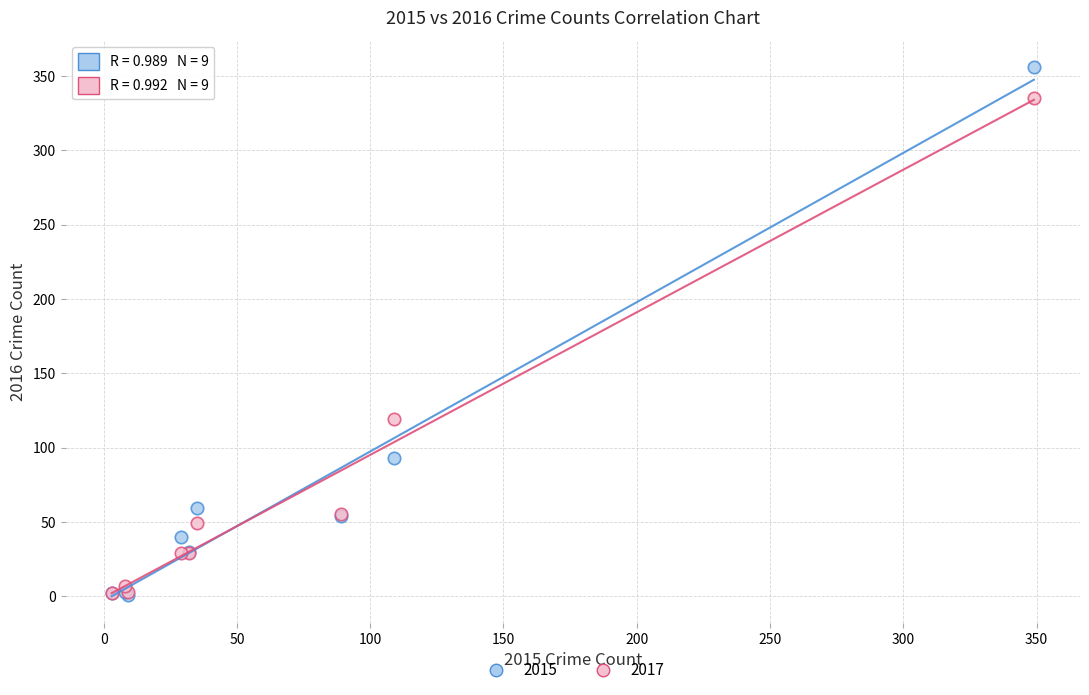

Which series has the widest spread of Y values?

2015